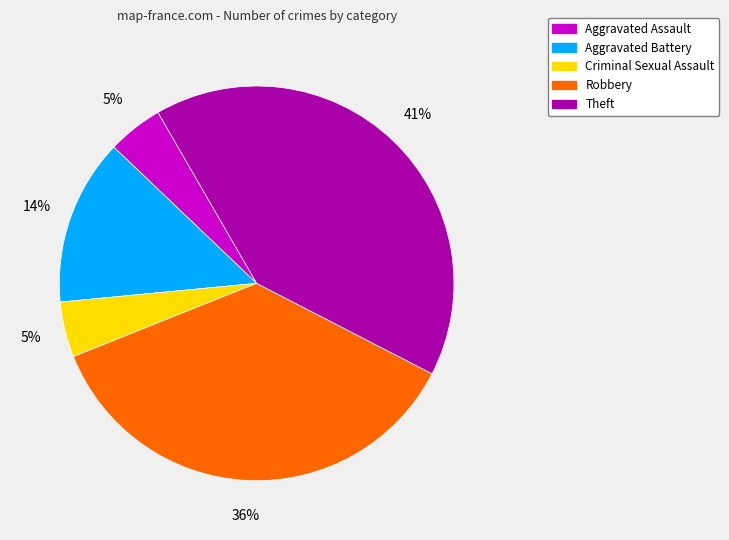

Which has a higher value, Criminal Sexual Assault or Aggravated Battery?

Aggravated Battery